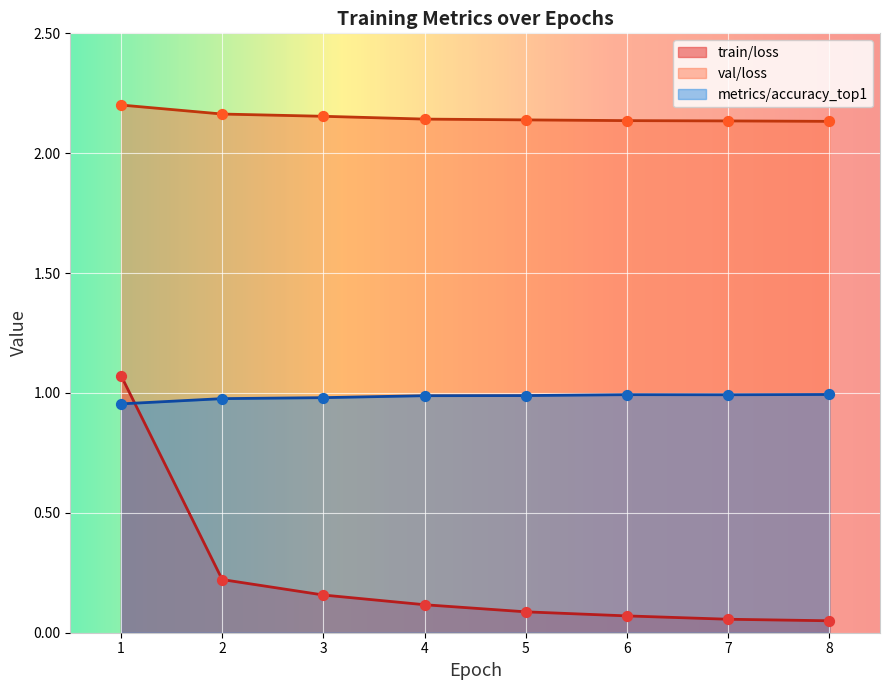

Which series reaches the maximum Y coordinate?

val/loss